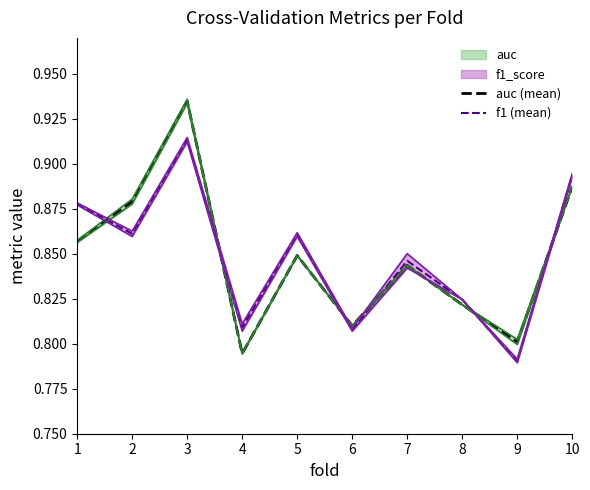

Is this an area chart (filled region under the line)?

No